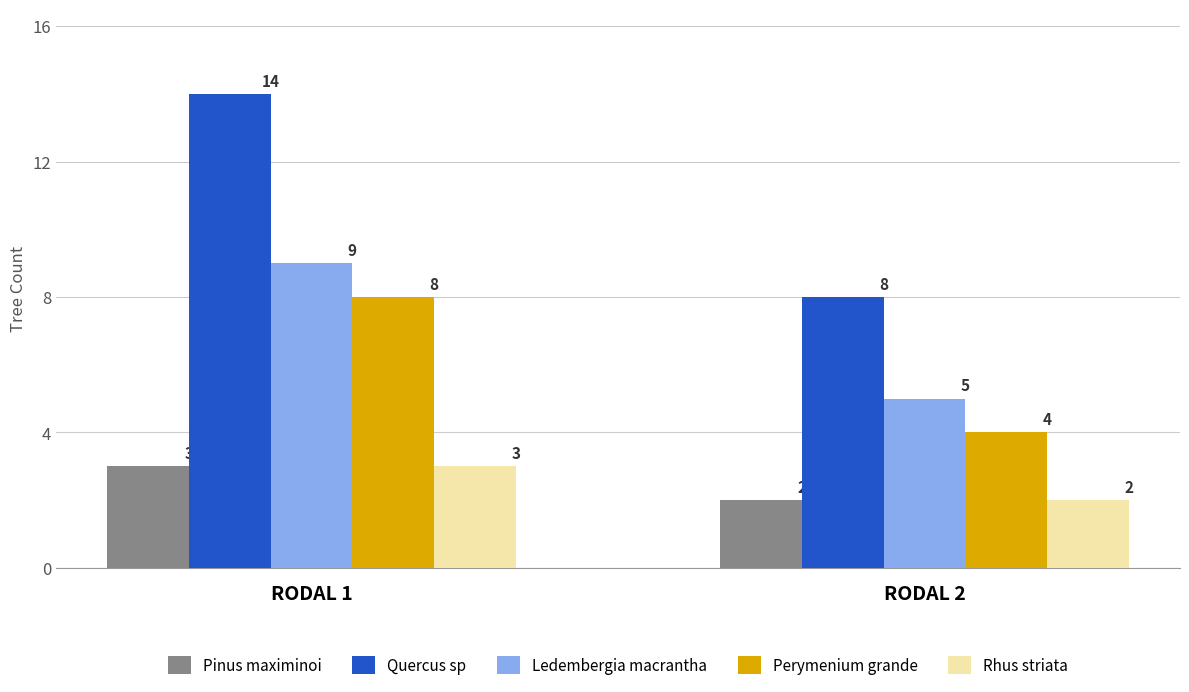

List the labels in order of Pinus maximinoi value, largest first.

0, 1